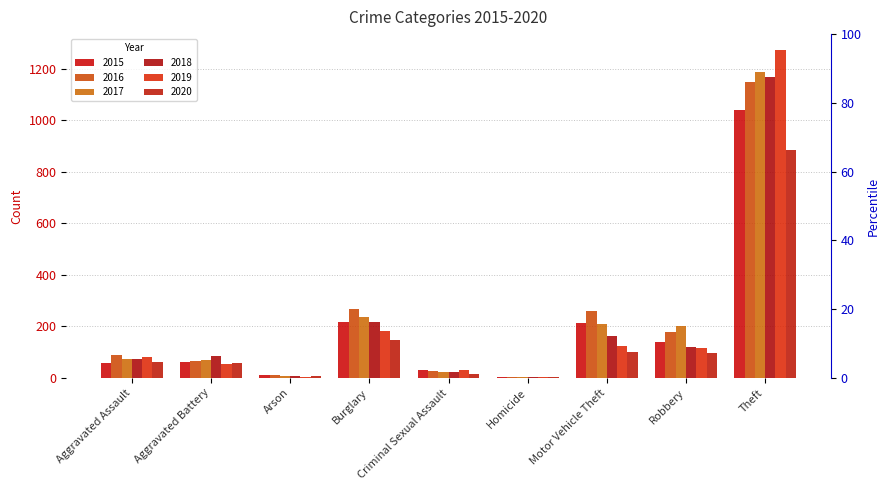

Are the bars horizontal?

No